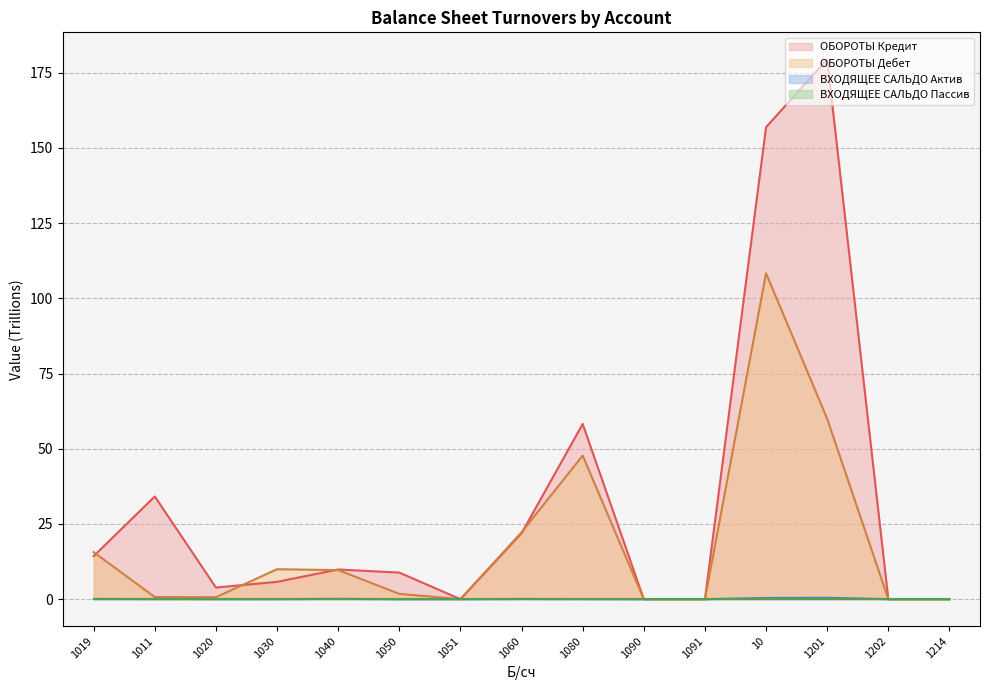

Which series changed the most between 1019 and 1051?

ОБОРОТЫ Дебет